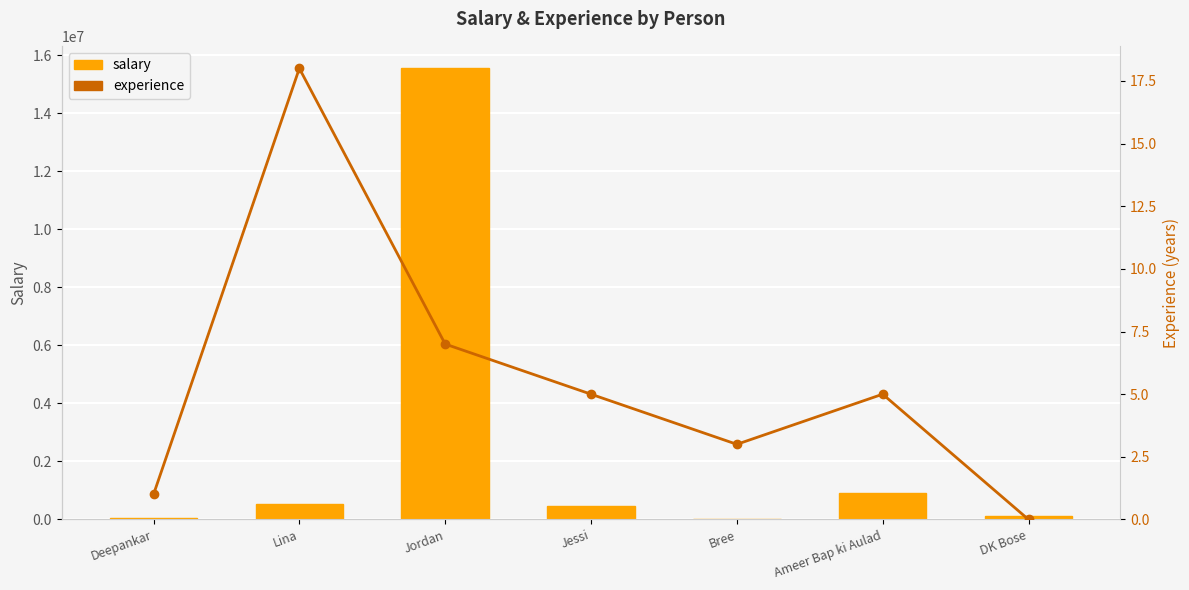

Where does the experience series first go above 5?

Lina